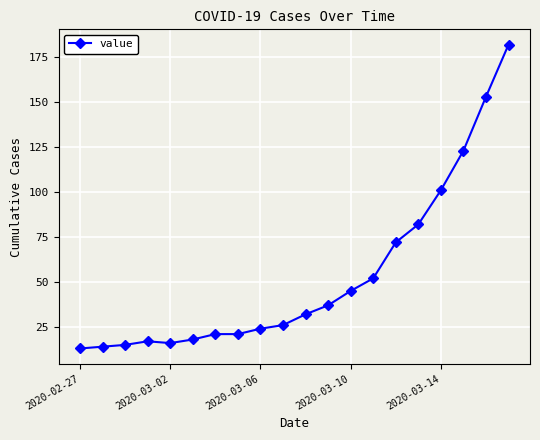

How many series are shown in this chart?

1